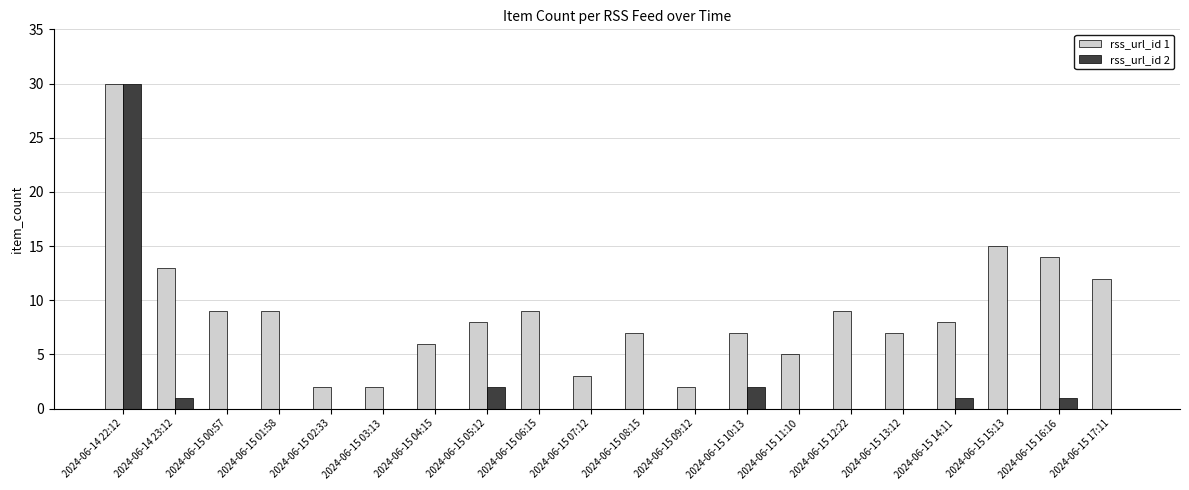

Is the value of rss_url_id 2 at 2024-06-15 08:15 greater than the value of rss_url_id 1 at 2024-06-14 22:12?

No